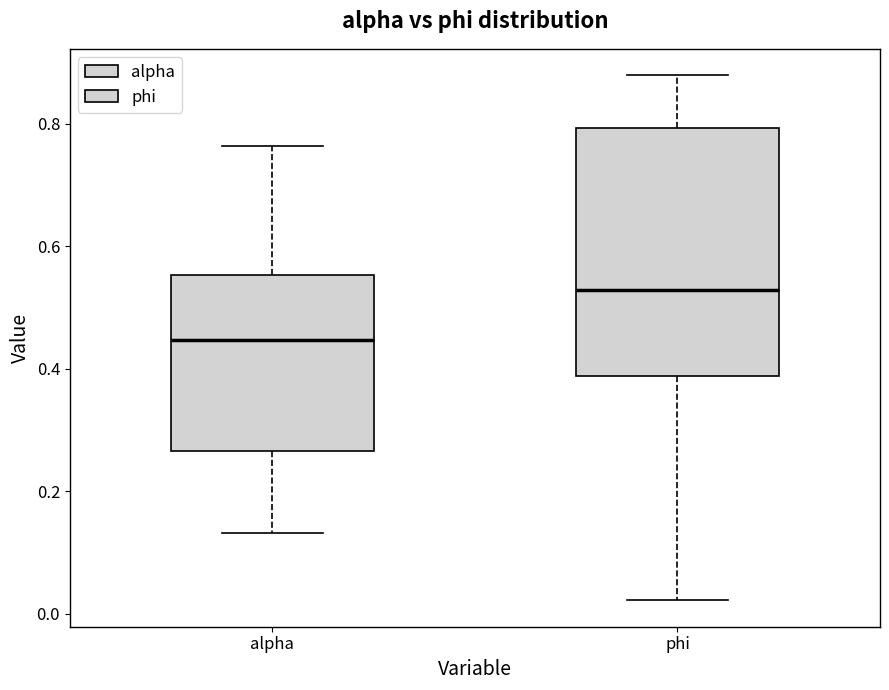

Which box's median line is the lowest?

alpha